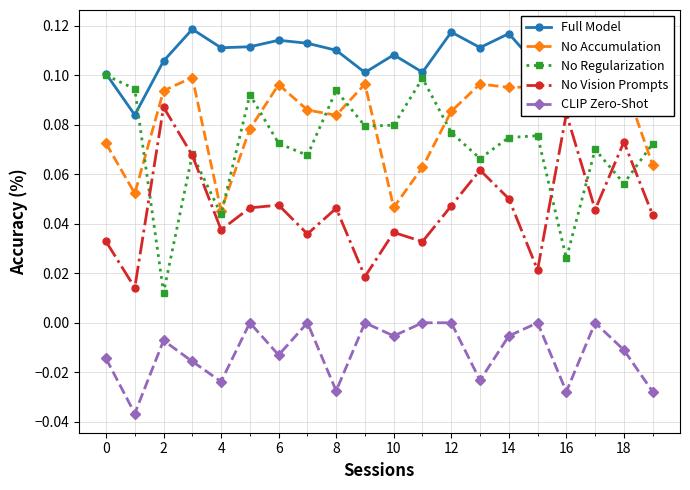

At which category does No Regularization reach its first local valley?

2